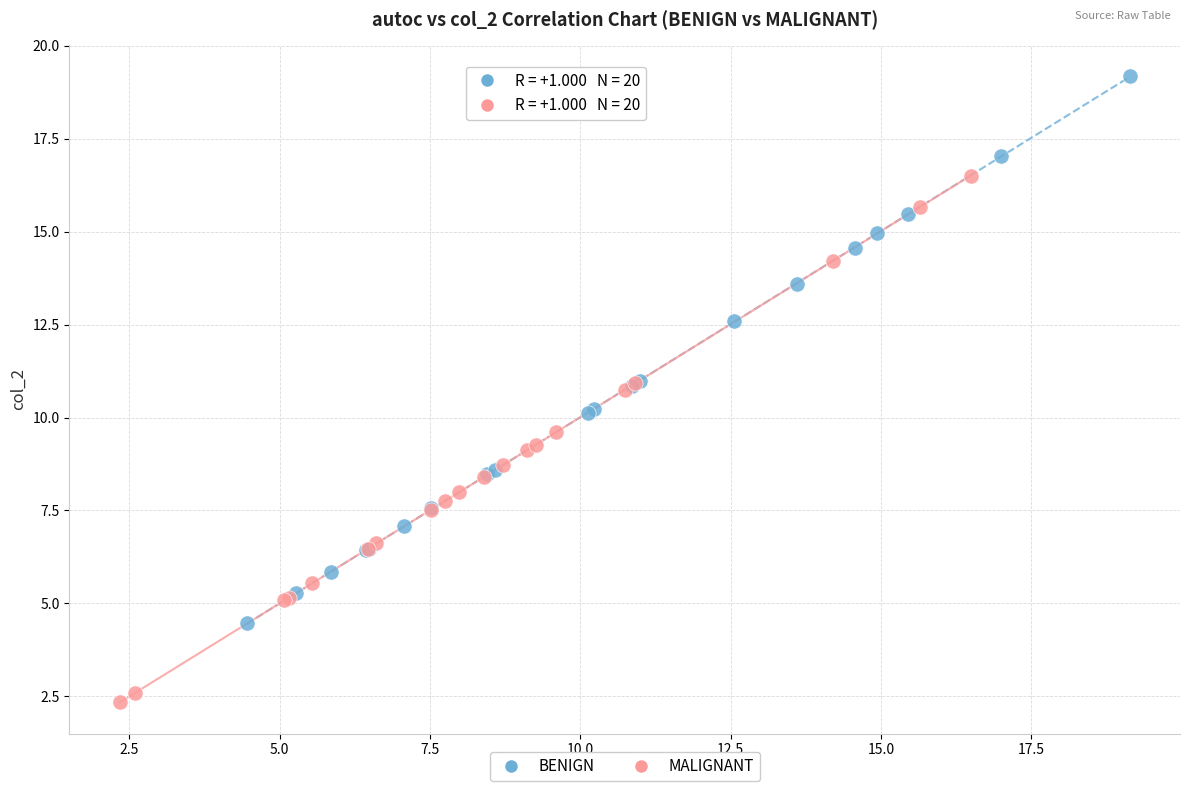

Which series has the largest Y range (max minus min)?

BENIGN